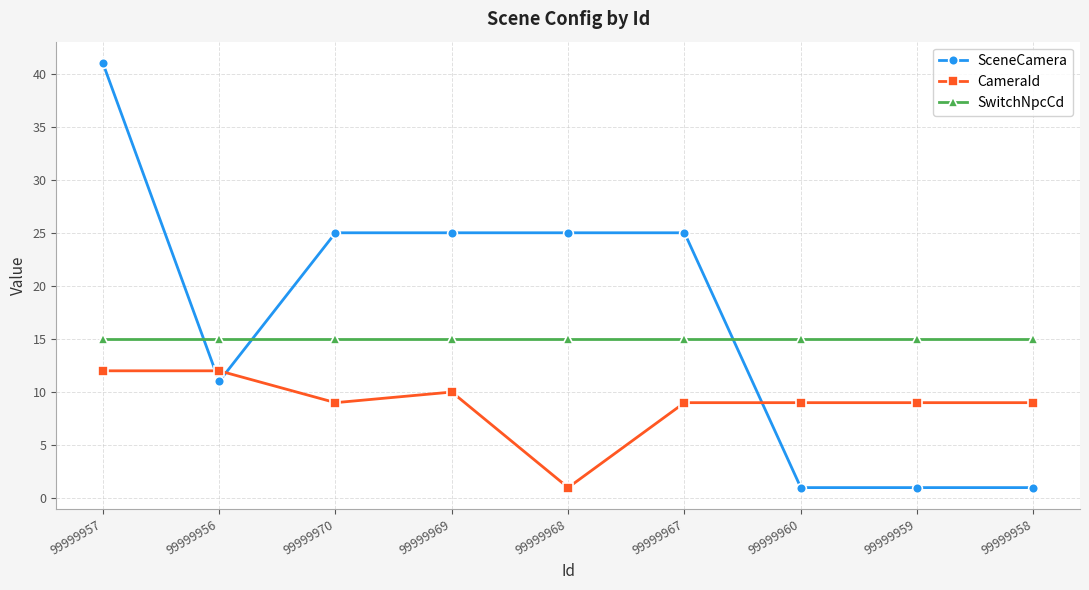

Read the SceneCamera value at 99999968.

25